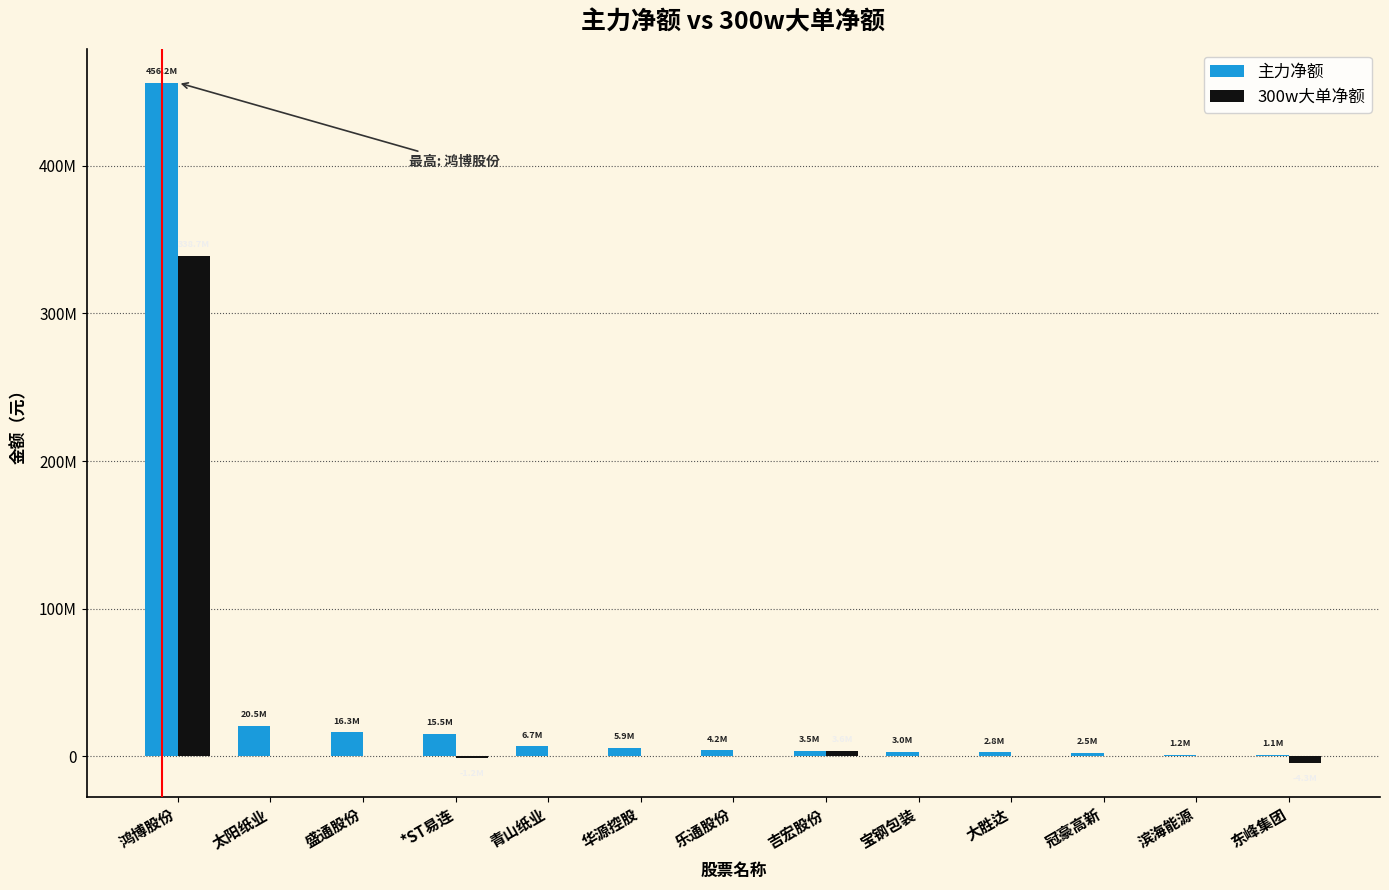

What are all the series names shown in the legend?

主力净额, 300w大单净额